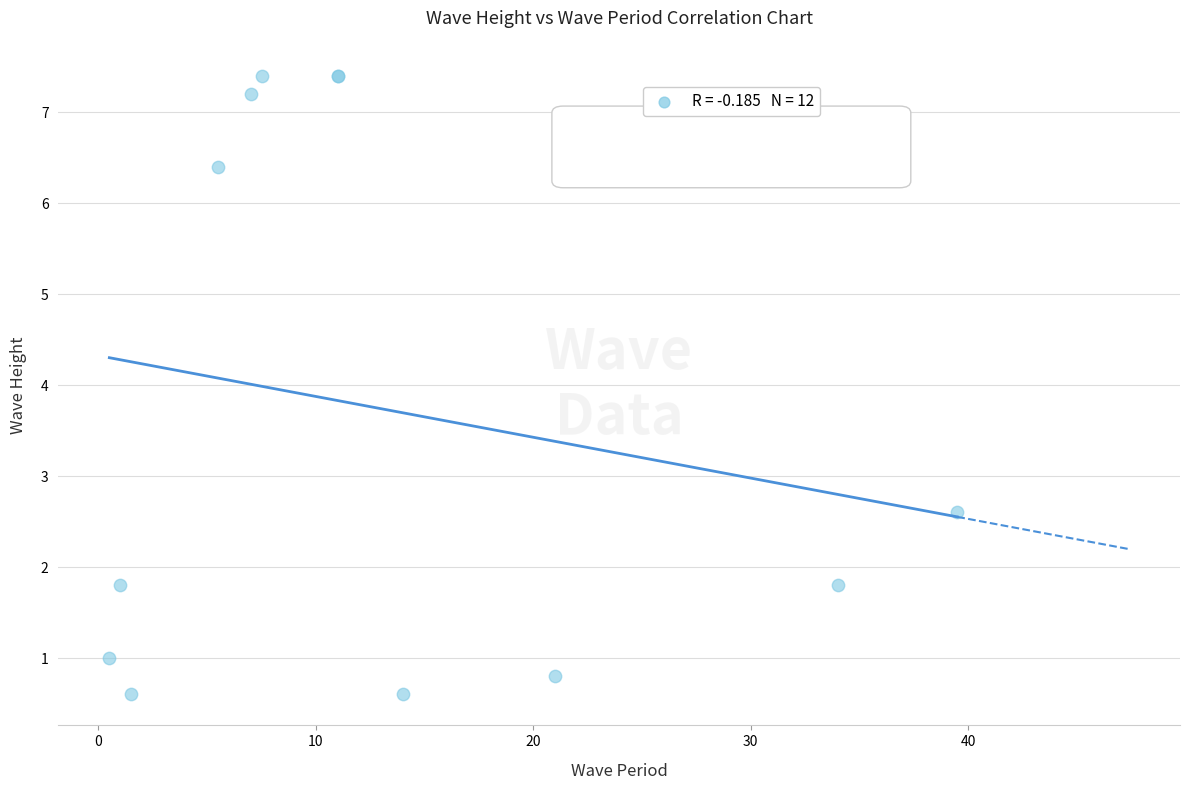

What Y value in the scatter plot is closest to 4?

2.6